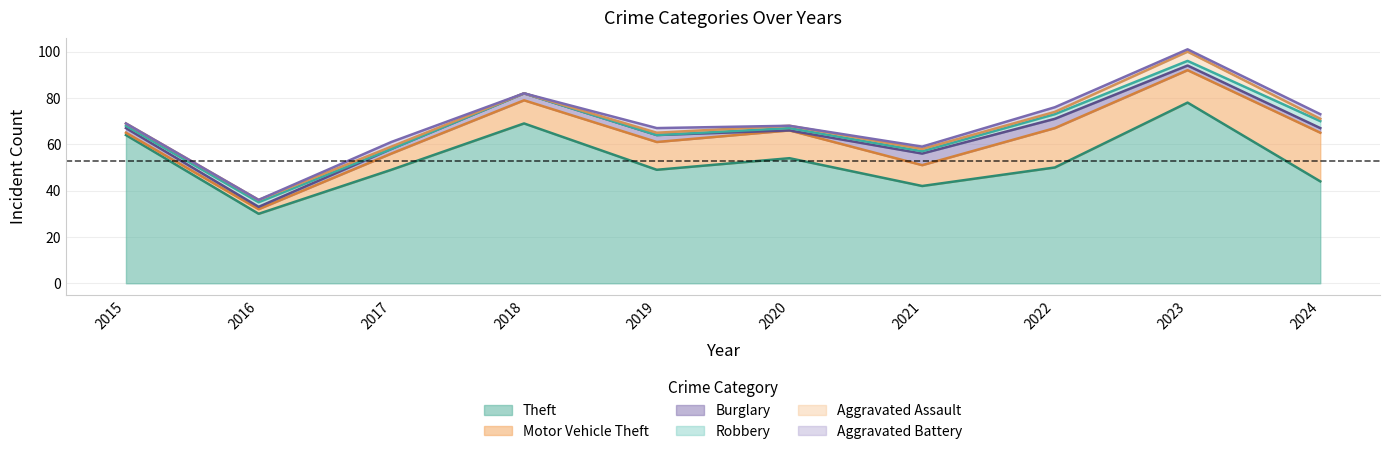

What is the approximate value of Theft at 2015, to the nearest 10?

60